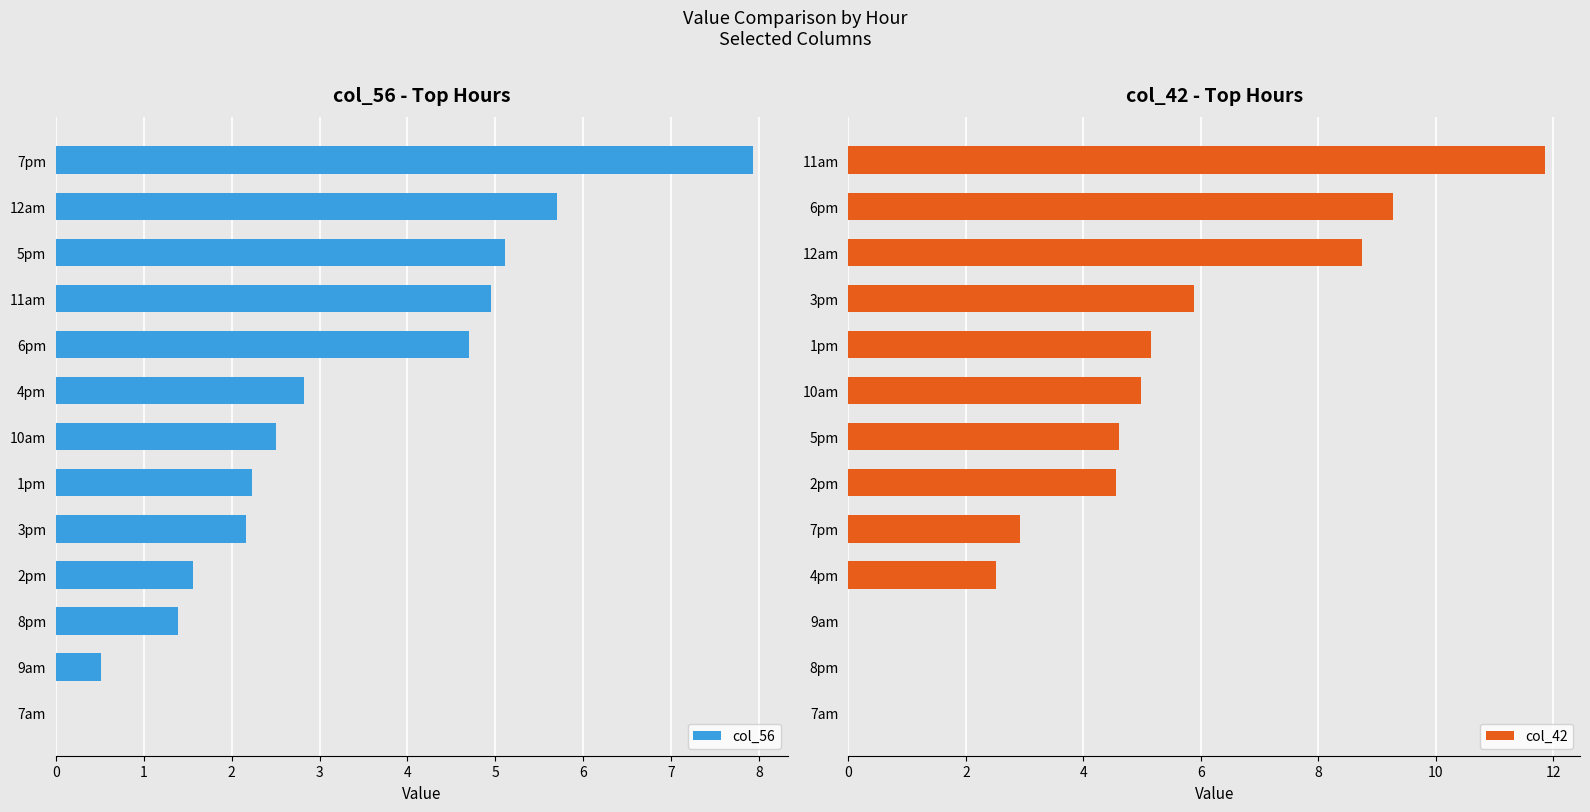

Reading right to left, what are all the values shown in this chart?

col_56: 0.0	0.5	1.4	1.6	2.2	2.2	2.5	2.8	4.7	4.9	5.1	5.7	7.9
col_42: 0.0	0.0	0.0	2.5	2.9	4.6	4.6	5.0	5.2	5.9	8.7	9.3	11.9